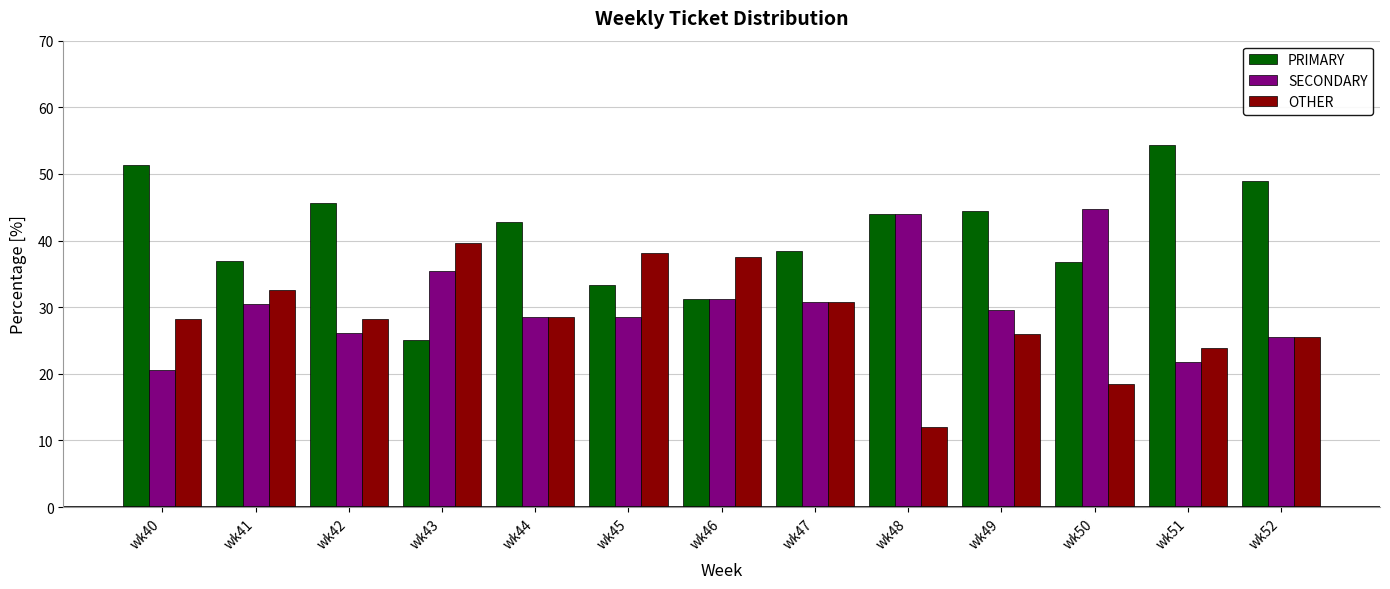

Which series has the largest total across all categories?

PRIMARY